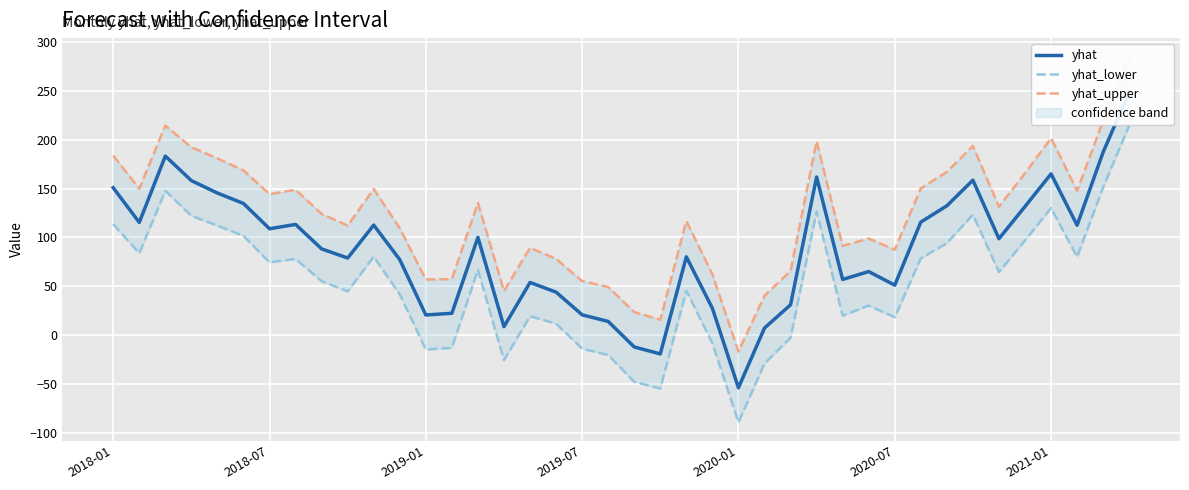

Reading left to right, list all the values displayed in this chart.

yhat: 150.8	115.4	183.1	158.1	145.4	134.8	108.9	113.3	88.4	79.0	112.7	77.3	20.9	22.6	100.1	9.0	54.1	44.2	21.0	14.3	-11.8	-18.9	80.3	27.7	-53.5	7.6	31.3	161.8	57.2	65.2	51.3	115.7	132.4	158.5	98.7	131.6	165.0	112.5	187.2	248.5
yhat_lower: 113.6	83.9	147.7	122.1	112.1	101.7	74.6	78.1	55.4	45.0	80.4	41.9	-14.4	-12.6	67.1	-25.2	19.6	12.1	-13.5	-20.0	-47.4	-54.2	45.6	-7.9	-88.8	-28.7	-2.4	126.5	20.1	30.5	18.6	78.7	94.2	123.3	64.7	97.0	130.0	80.1	151.3	214.3
yhat_upper: 183.7	149.8	214.3	192.1	180.8	168.5	144.3	148.7	124.0	112.1	149.5	109.4	57.1	57.6	135.3	45.3	89.4	78.2	55.5	49.5	23.9	16.0	116.8	62.4	-16.4	40.4	65.8	198.3	91.4	98.9	87.5	150.1	166.9	193.5	131.4	165.6	201.5	147.6	219.3	284.9